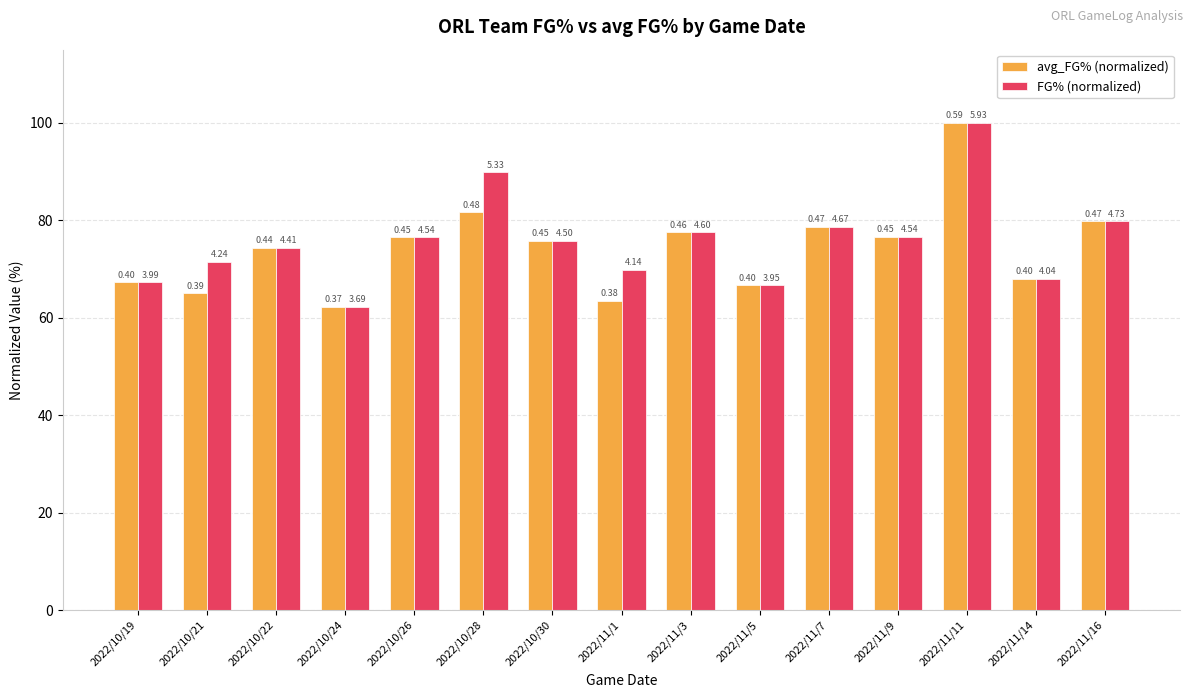

What are all the series names shown in the legend?

avg_FG% (normalized), FG% (normalized)